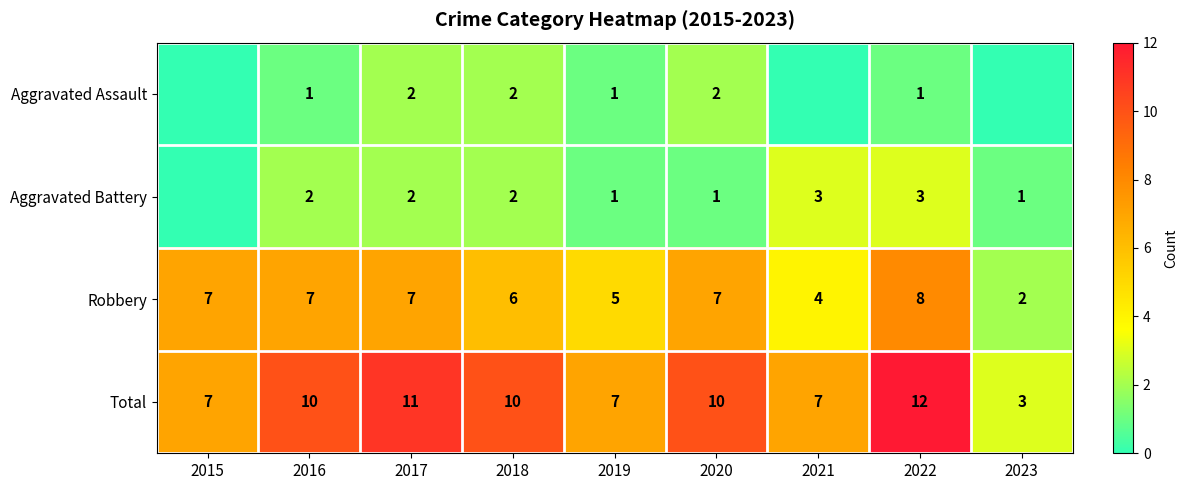

Is the value of Total at 2018 greater than the value of Robbery at 2015?

Yes